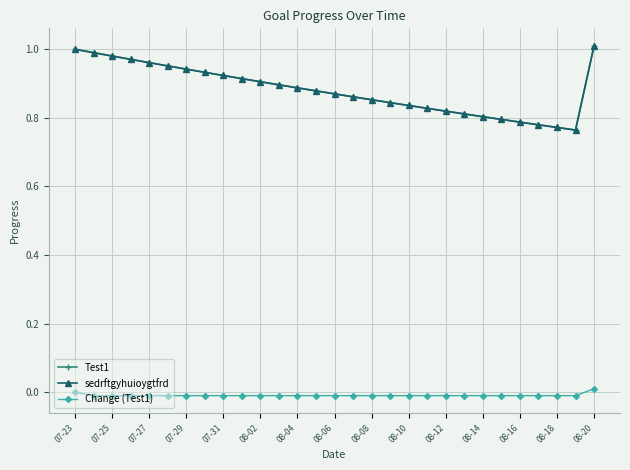

True or false: Change (Test1) and Test1 cross at least once.

False